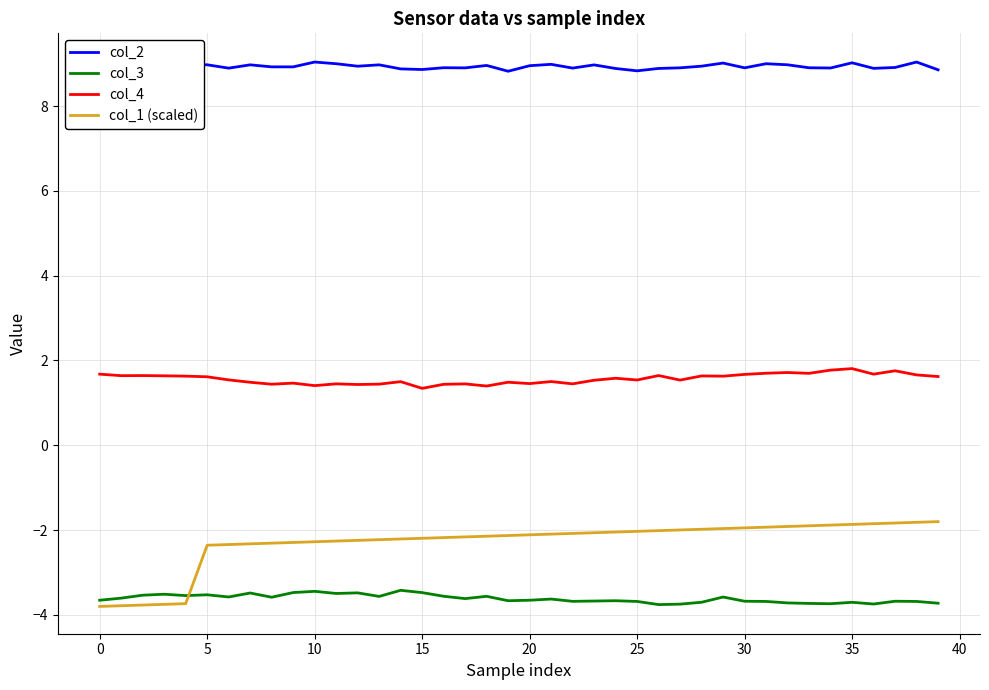

True or false: col_1 (scaled) and col_4 intersect in this chart.

False